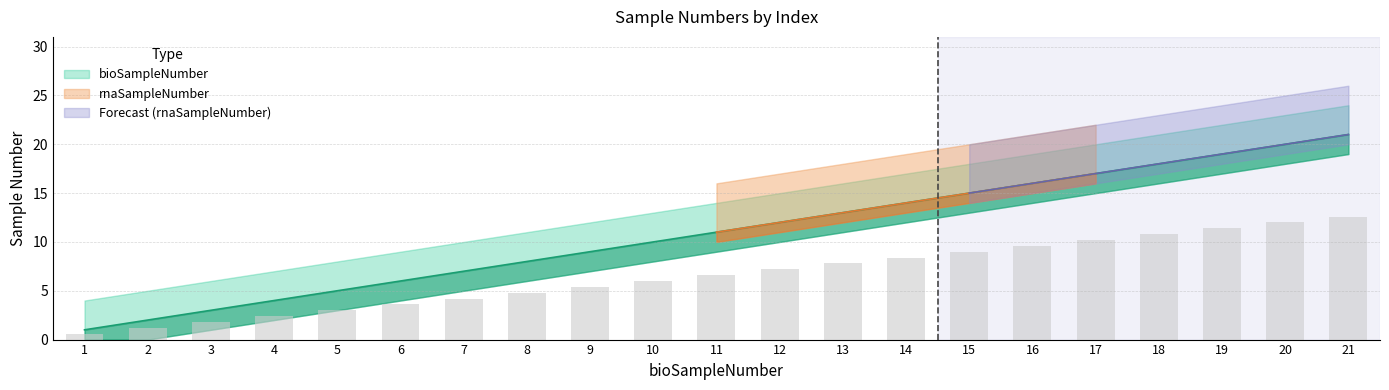

Reading right to left, extract all data points from this chart.

bioSampleNumber: 21.0	20.0	19.0	18.0	17.0	16.0	15.0	14.0	13.0	12.0	11.0	10.0	9.0	8.0	7.0	6.0	5.0	4.0	3.0	2.0	1.0
rnaSampleNumber: 12.6	12.0	11.4	10.8	10.2	9.6	9.0	8.4	7.8	7.2	6.6	6.0	5.4	4.8	4.2	3.6	3.0	2.4	1.8	1.2	0.6